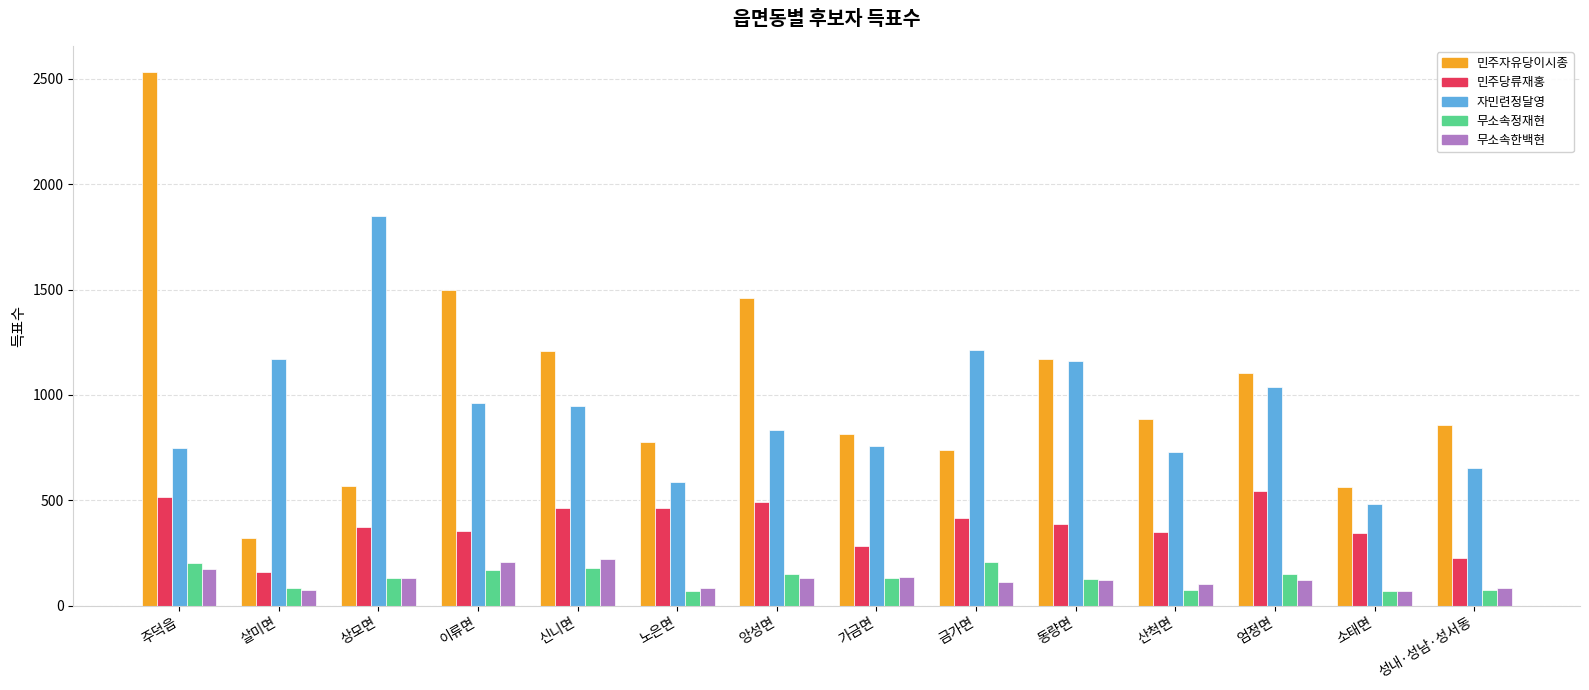

The 자민련정달영 series shows 1647 at 동량면. True or false?

False